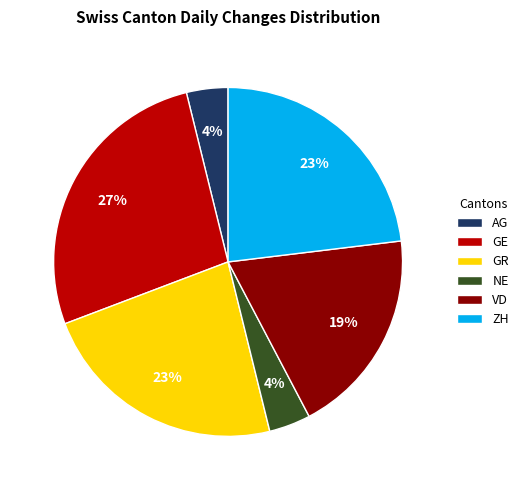

True or false: GE accounts for 27% of the total.

True